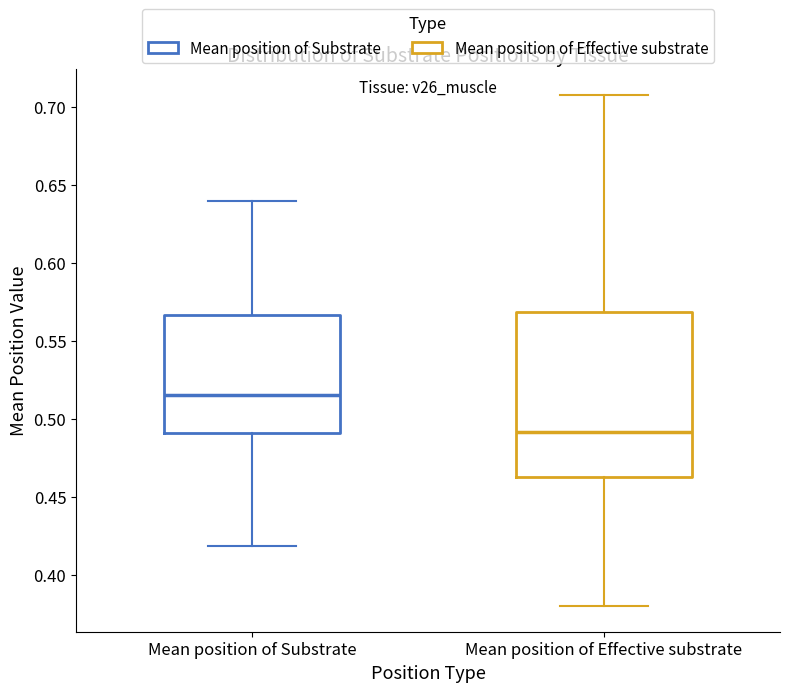

Reading left to right, transcribe this box plot: for each box, give where its median line is, the range the box spans, and where its two whiskers end, as read against the y-axis. The values are not printed on the chart, so give them approximately, as read against the axis.

Mean position of Substrate: median 0.515, box 0.490 to 0.565, whiskers 0.420 to 0.640
Mean position of Effective substrate: median 0.490, box 0.465 to 0.570, whiskers 0.380 to 0.710